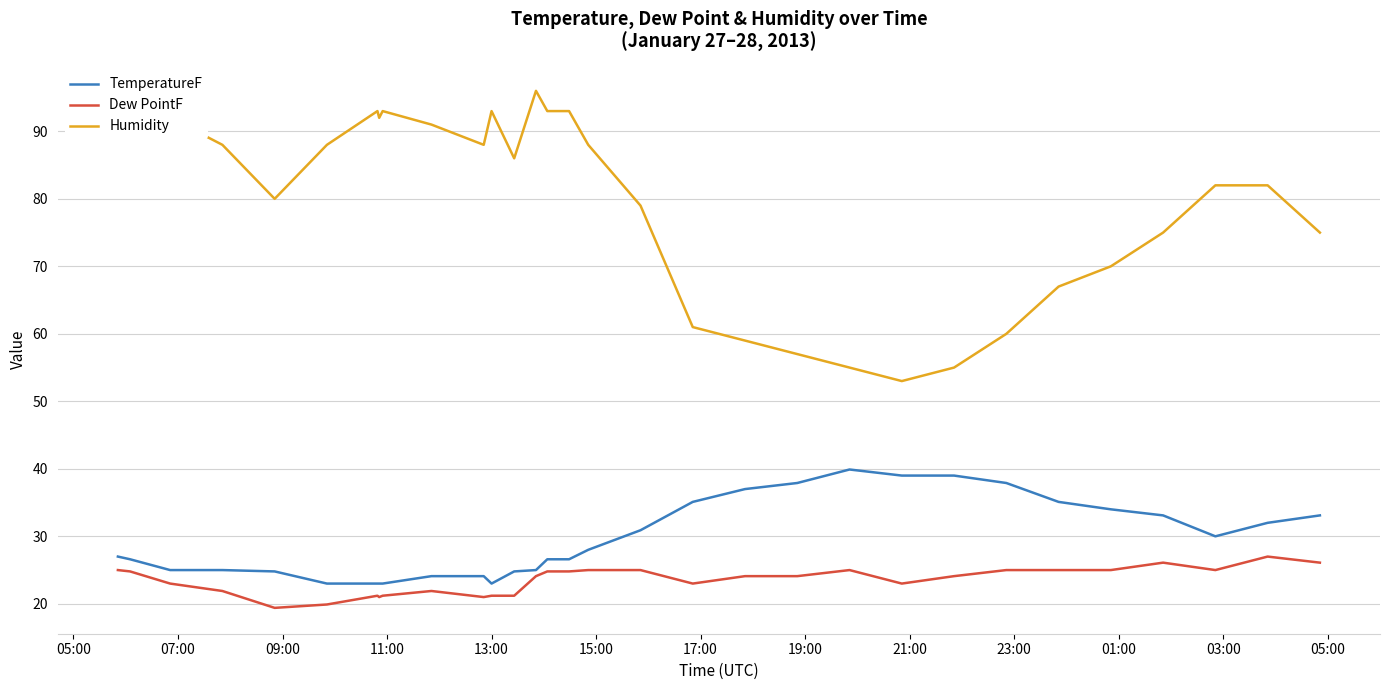

True or false: Humidity and TemperatureF cross at least once.

False